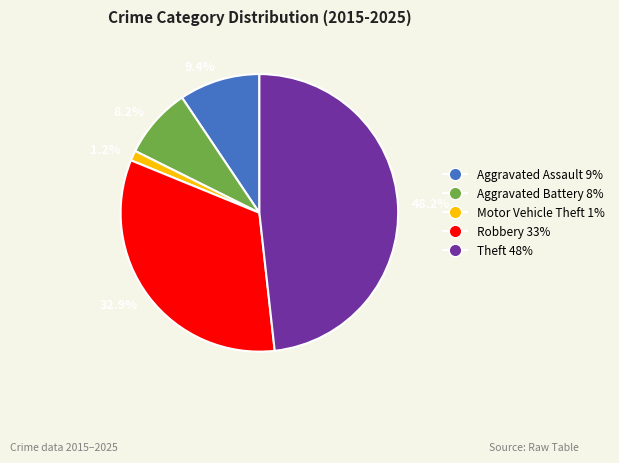

Rank the categories by value from highest to lowest.

48.2%, 32.9%, 9.4%, 8.2%, 1.2%